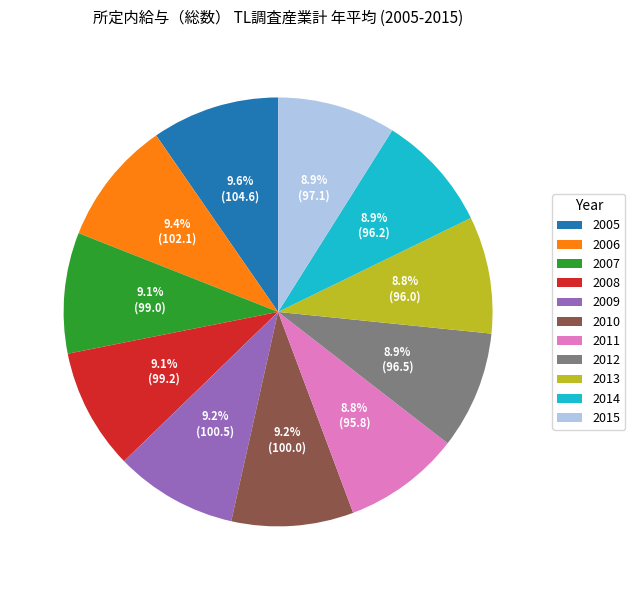

Is the sum of 2012 and 2015 greater than half?

No